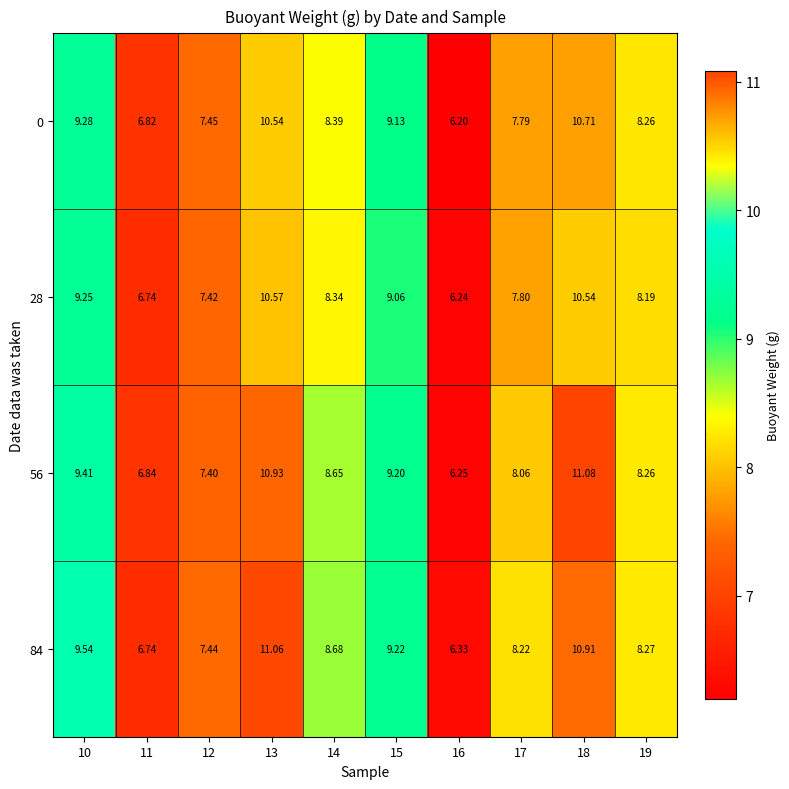

Is the value of 28 at 16 greater than the value of 56 at 18?

No